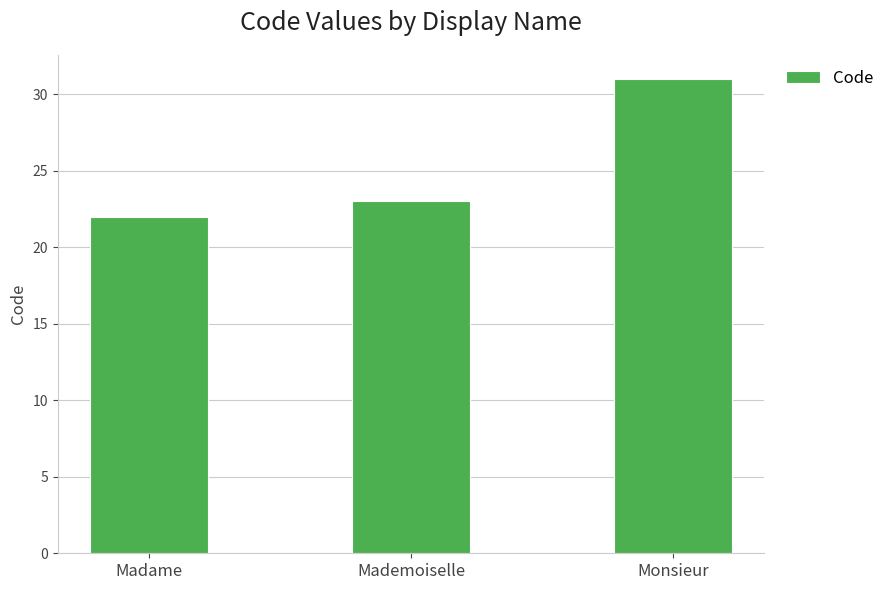

What is the label of the 2nd bar from the left?

Mademoiselle